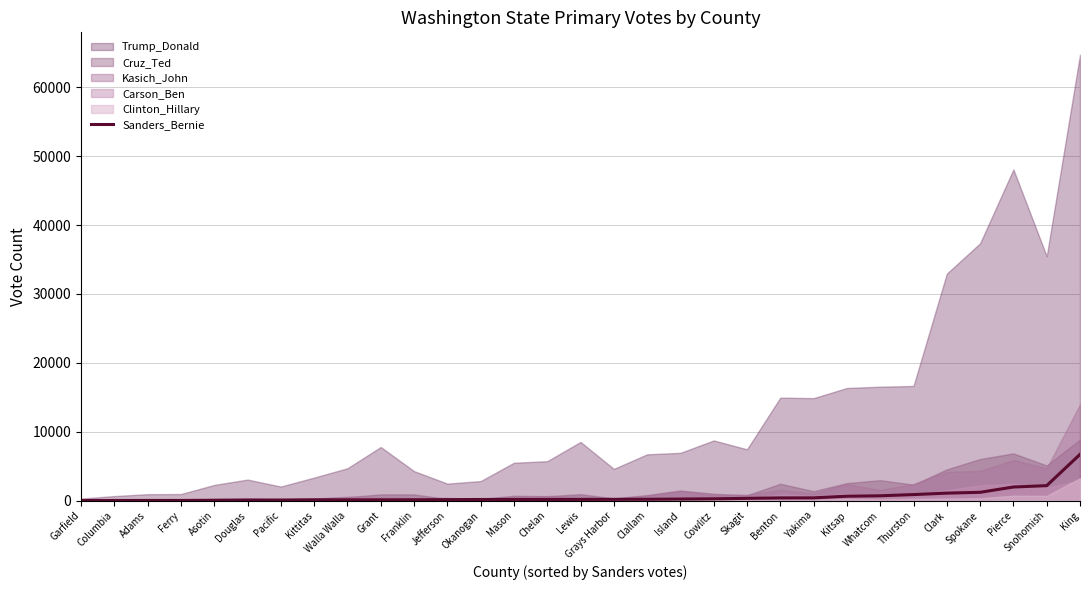

What is the approximate value at Cowlitz, to the nearest 100?

300